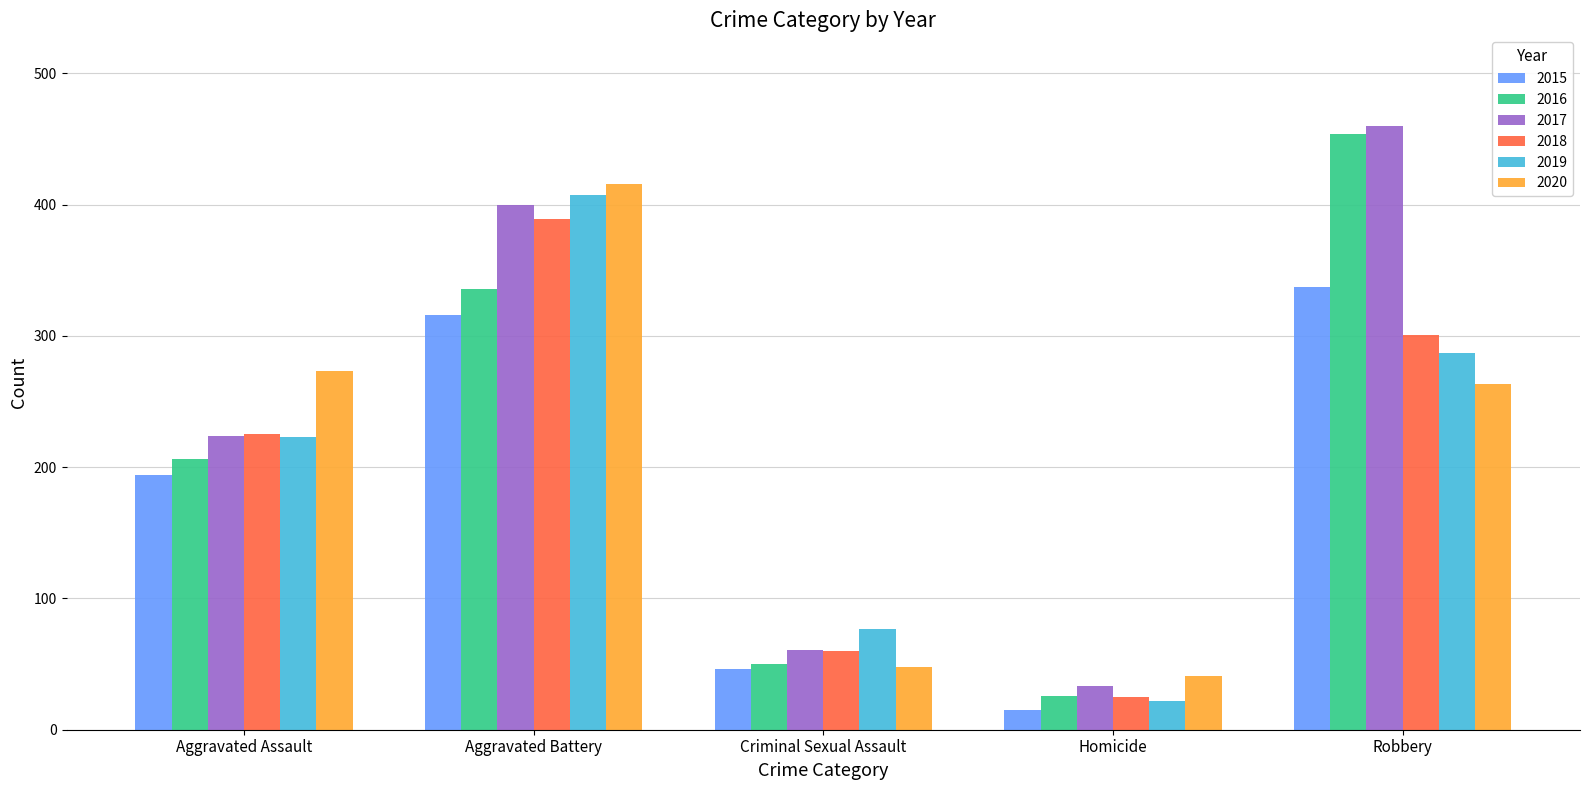

Reading left to right, extract all data points from this chart.

2015: 194	316	46	15	337
2016: 206	336	50	26	454
2017: 224	400	61	33	460
2018: 225	389	60	25	301
2019: 223	407	77	22	287
2020: 273	416	48	41	263